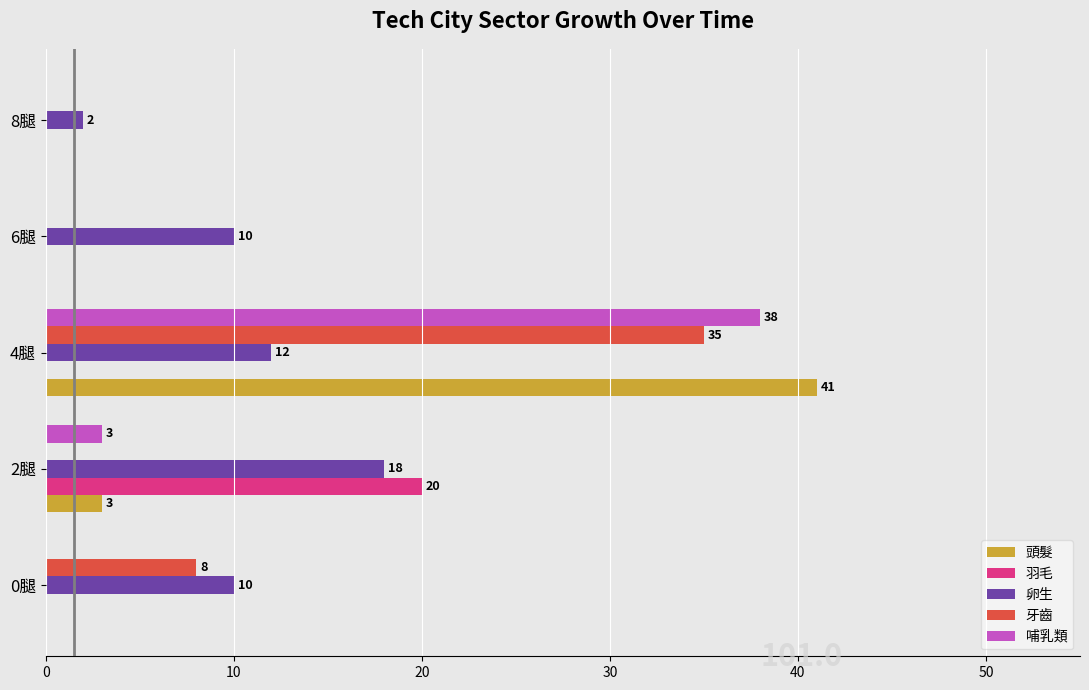

At which label does 哺乳類 reach its peak?

4腿